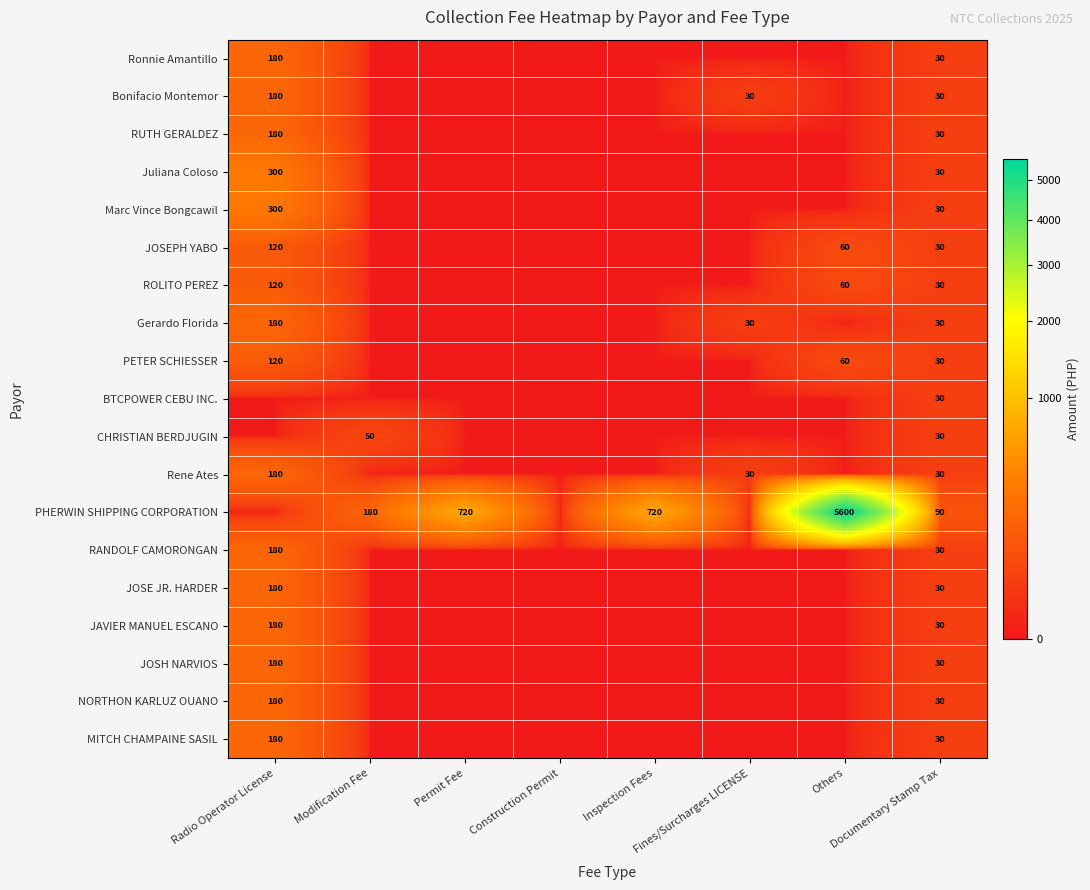

The CHRISTIAN BERDJUGIN series shows 0 at Construction Permit. True or false?

True